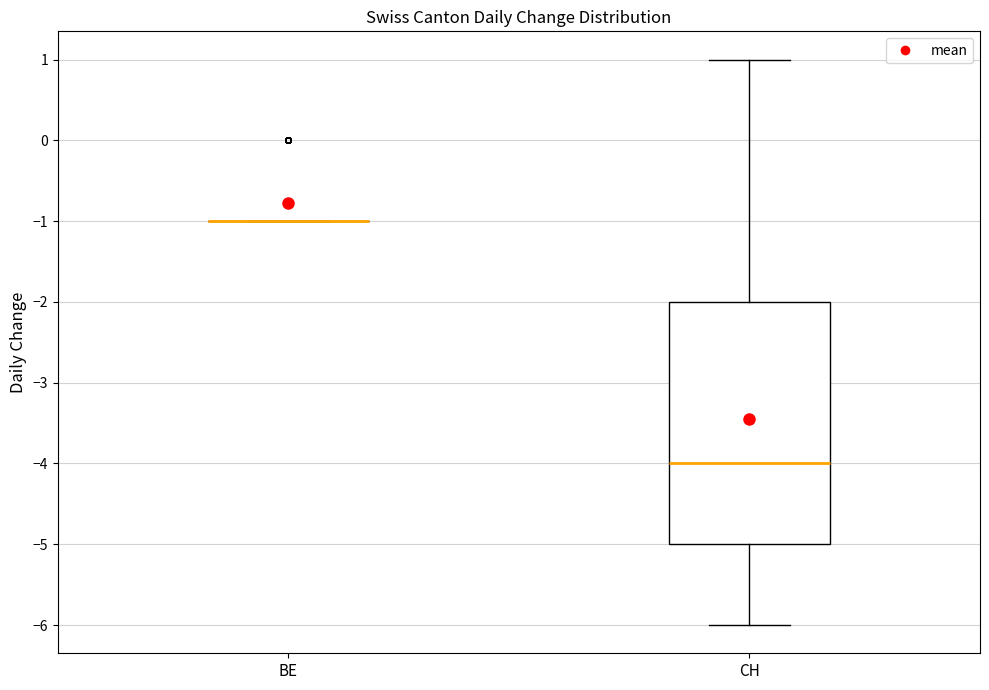

Reading left to right, transcribe this box plot: for each box, give where its median line is, the range the box spans, and where its two whiskers end, as read against the y-axis. The values are not printed on the chart, so give them approximately, as read against the axis.

BE: box collapsed to a line at -1, whiskers -1 to -1
CH: median -4, box -5 to -2, whiskers -6 to 1